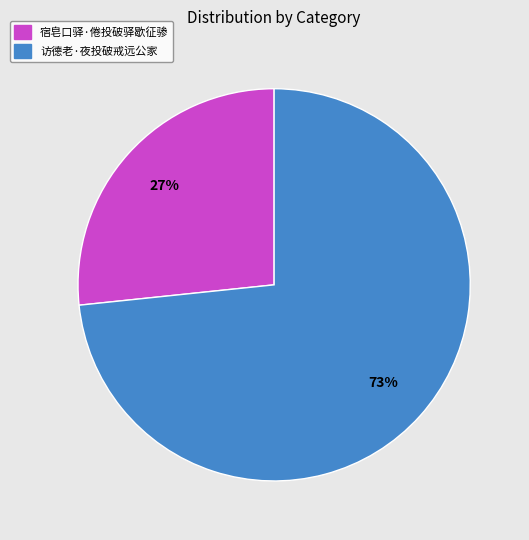

Approximately how many times larger is the value at 宿皂口驿·倦投破驿歇征骖 compared to 访德老·夜投破戒远公家?

0.4